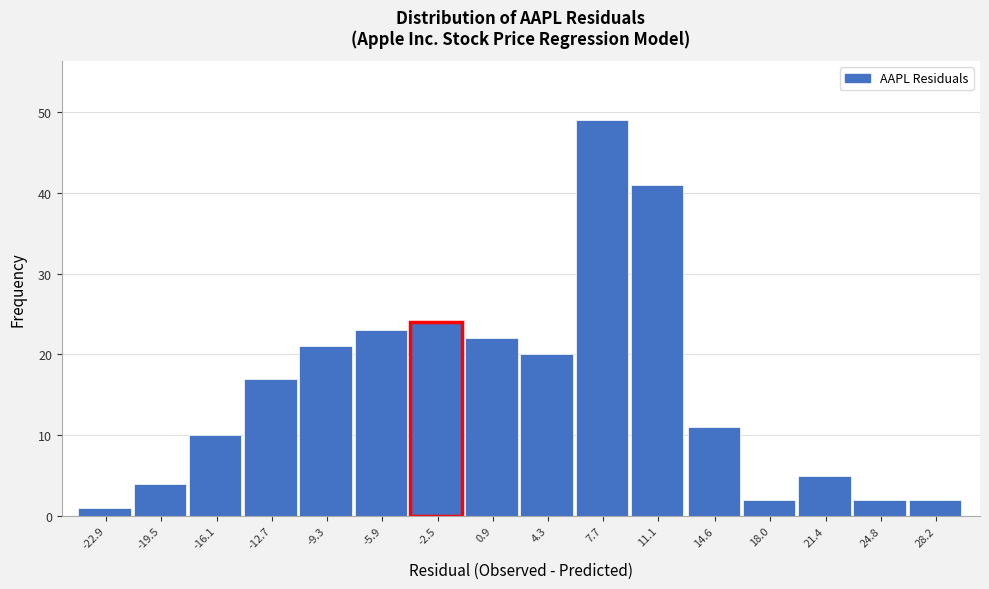

Reading right to left, extract all data points from this chart.

2	2	5	2	11	41	49	20	22	24	23	21	17	10	4	1